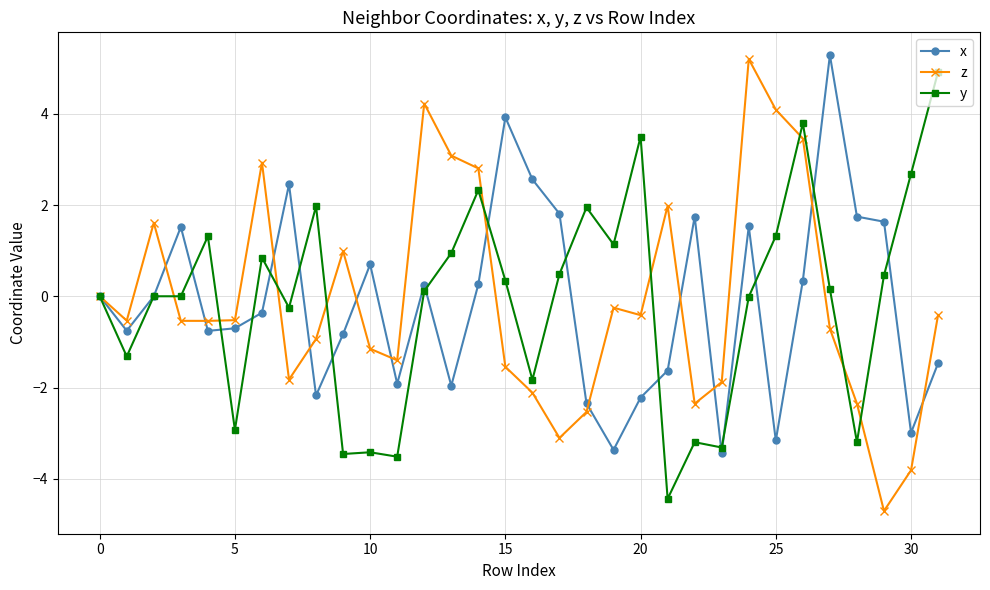

True or false: y has more than 2 interior local peaks.

True